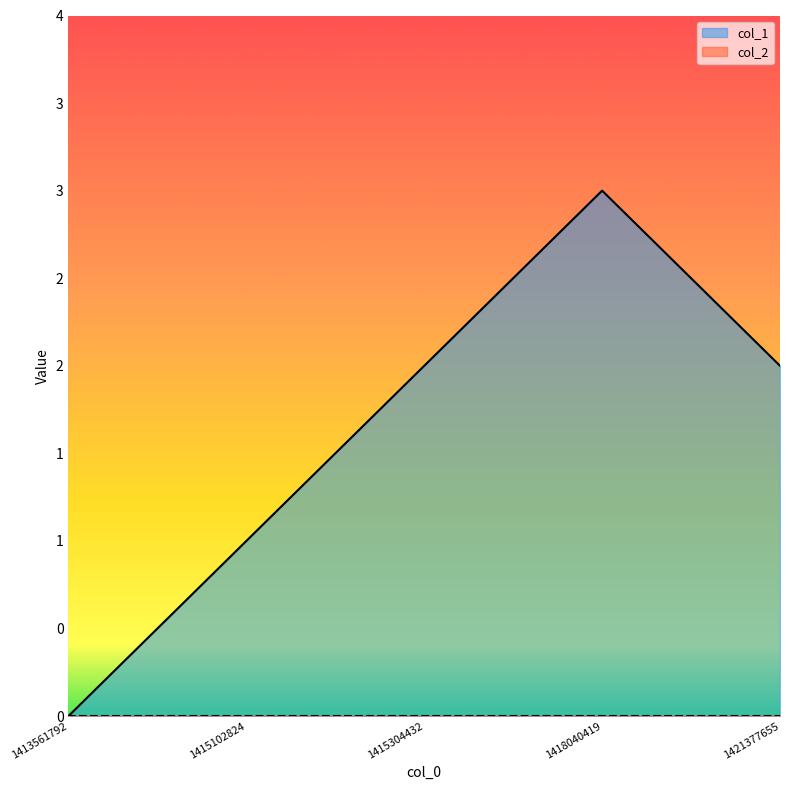

How many data points are less than 2?

2